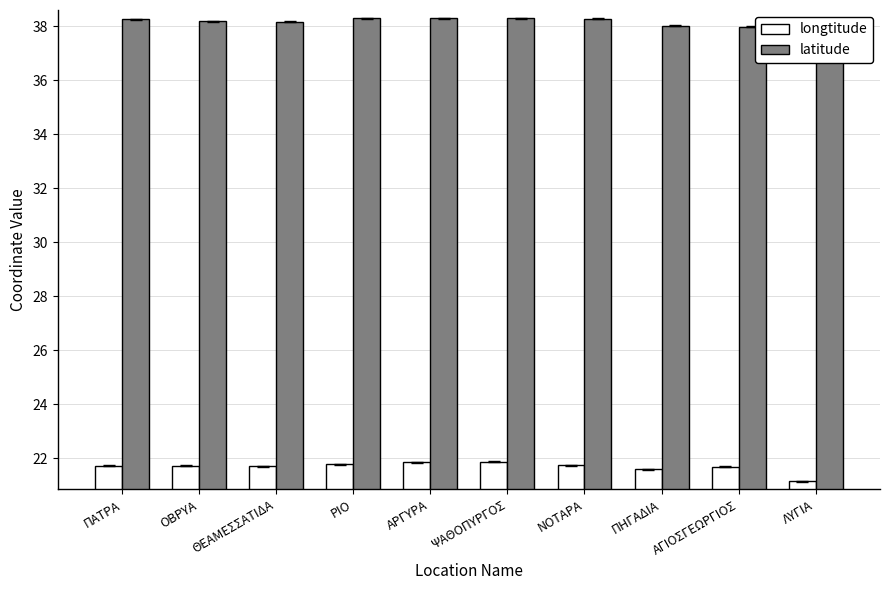

How many bars are there in each group?

2